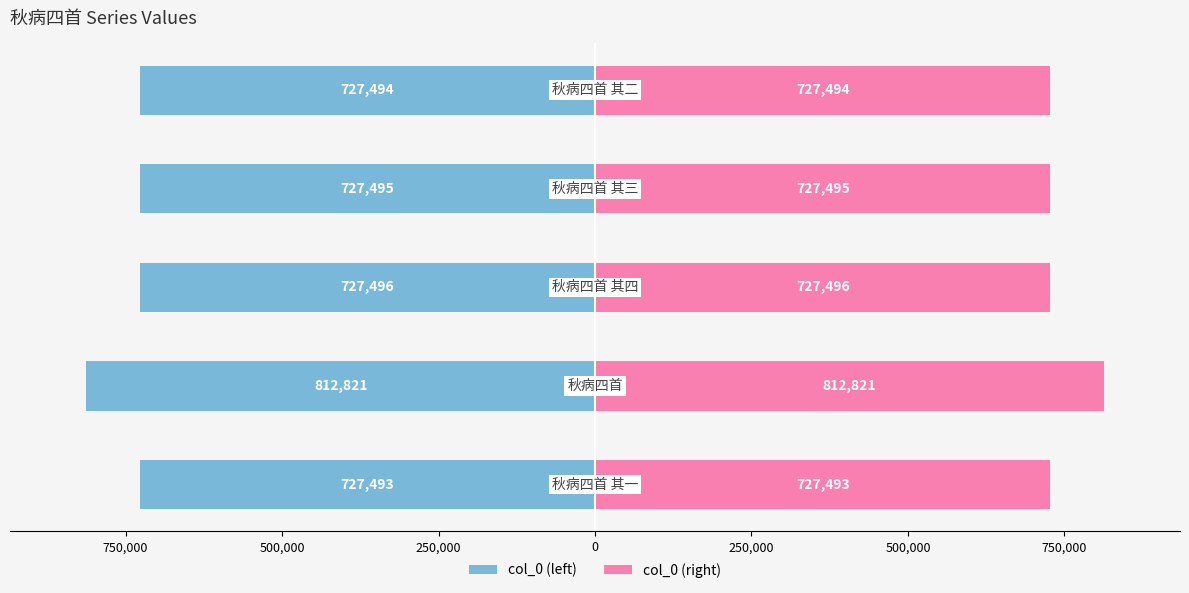

Count the number of data series in this chart.

2